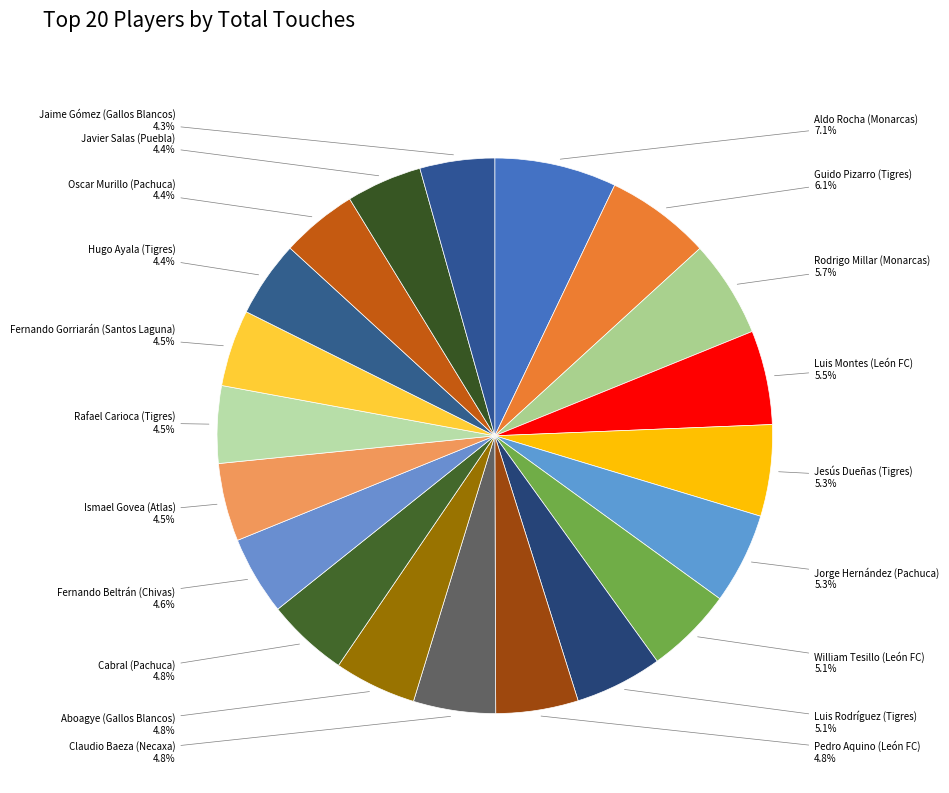

How much of the chart is everything except Aldo Rocha (Monarcas)?

92.9%